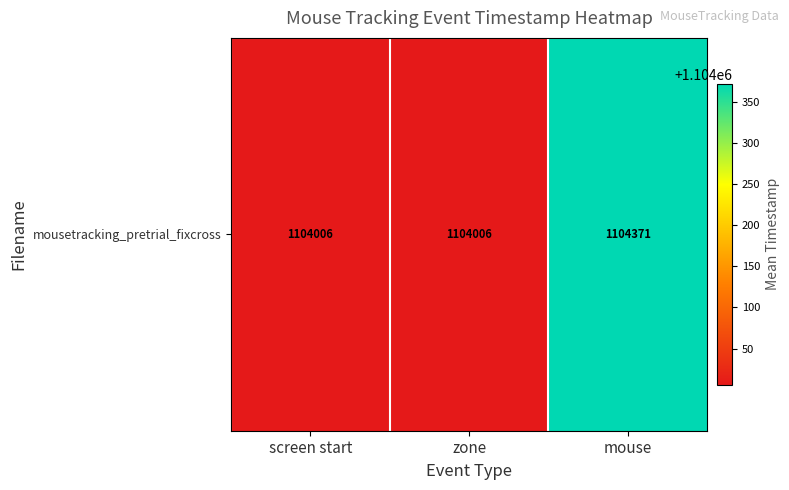

List the labels in order of value, smallest first.

screen start, zone, mouse